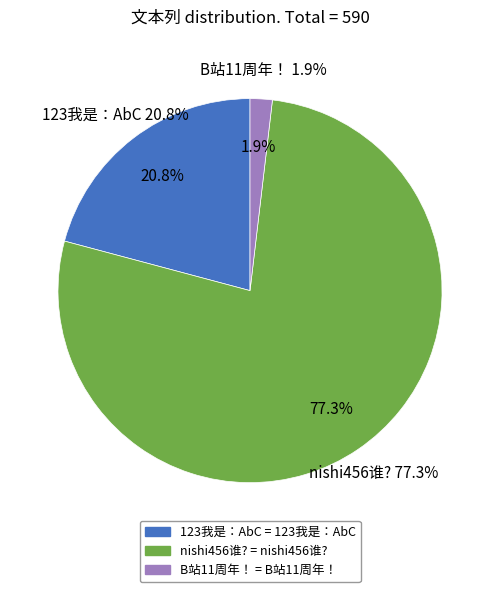

Does any single category account for the majority?

Yes